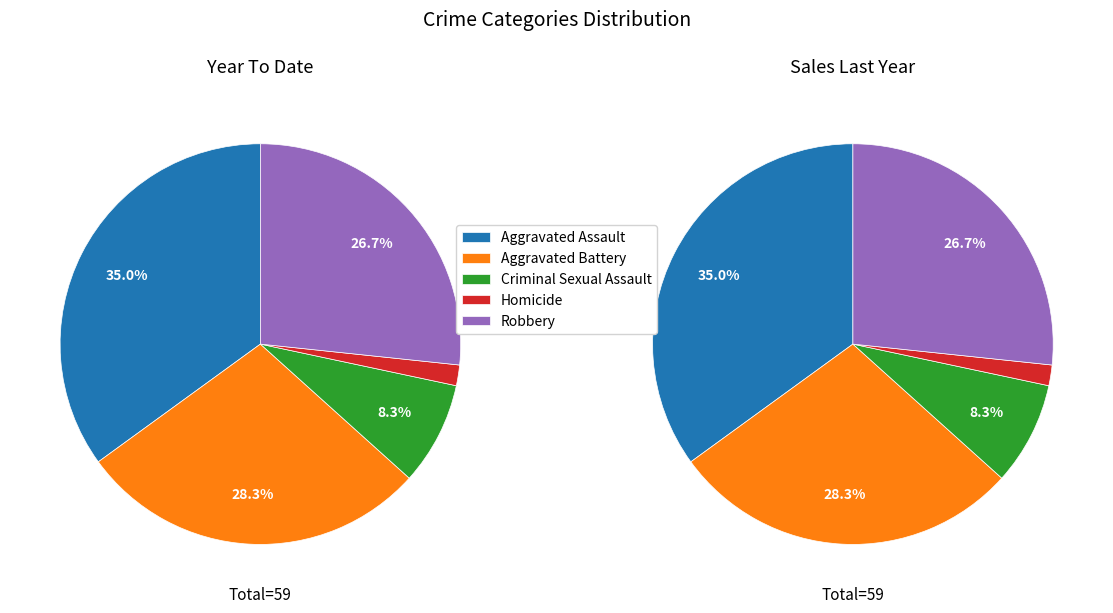

Is it true that Aggravated Battery is 28% of the pie?

True